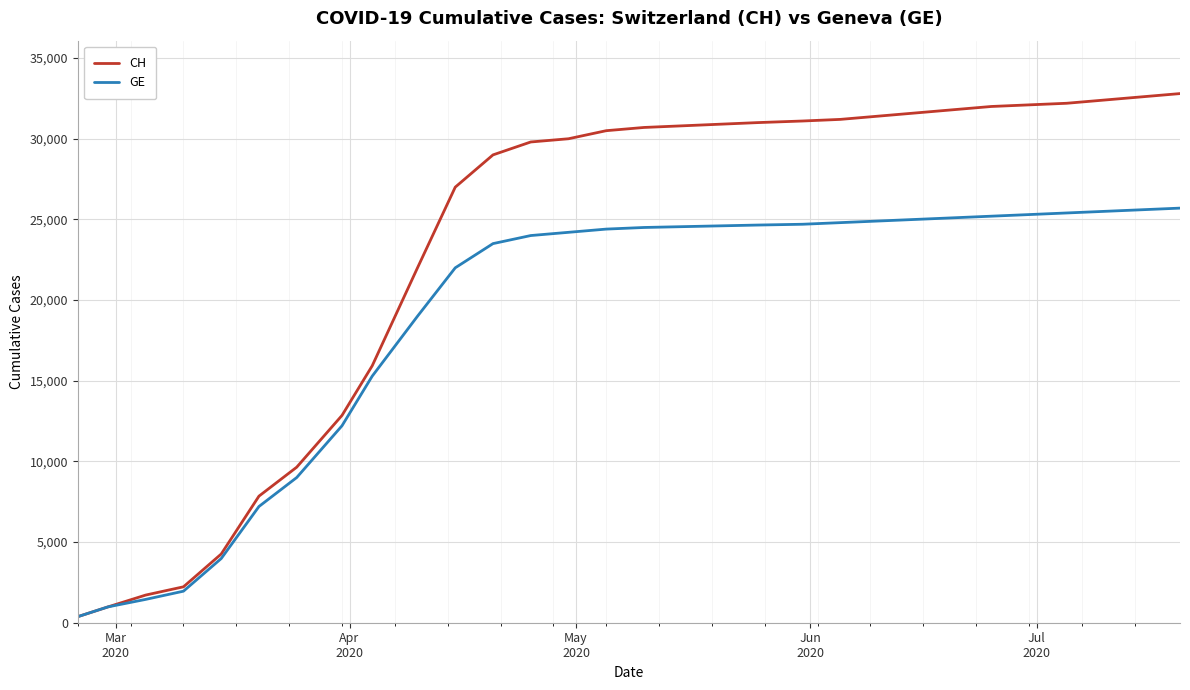

Which series has the largest total across all categories?

CH